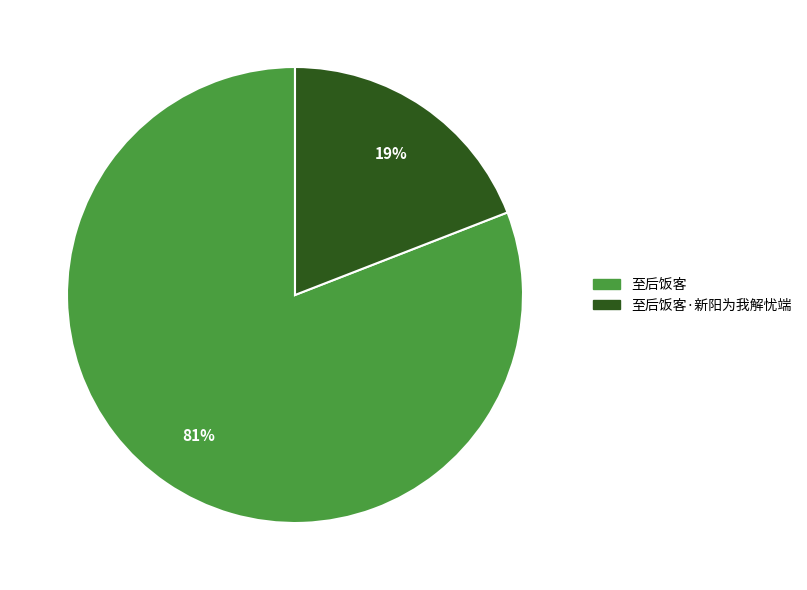

Does any single category account for the majority?

Yes